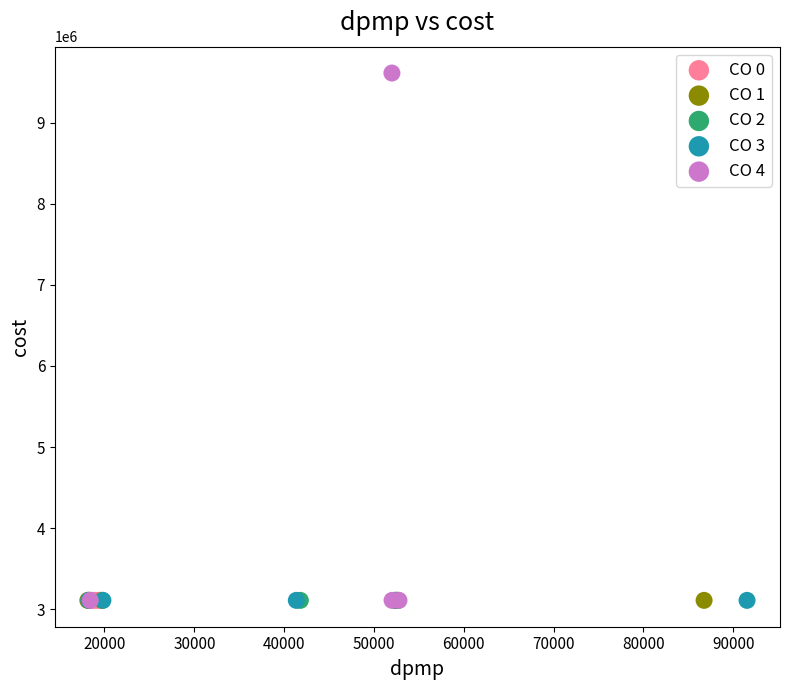

Which series contains the highest Y value?

CO 4